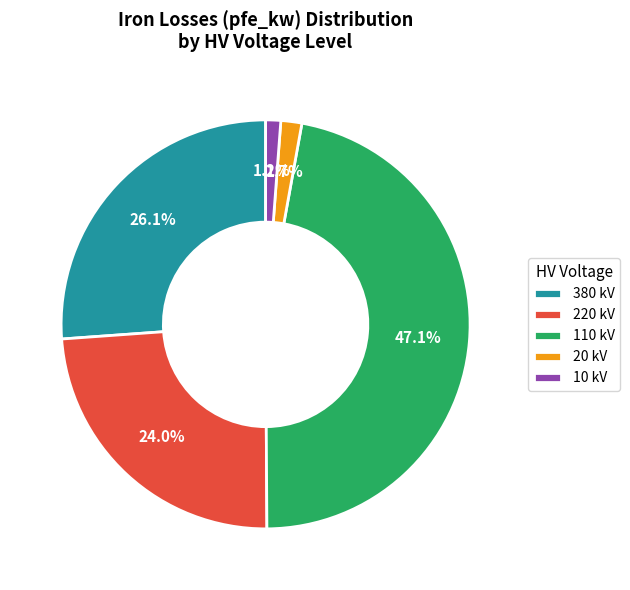

How many segments does this pie chart have?

5